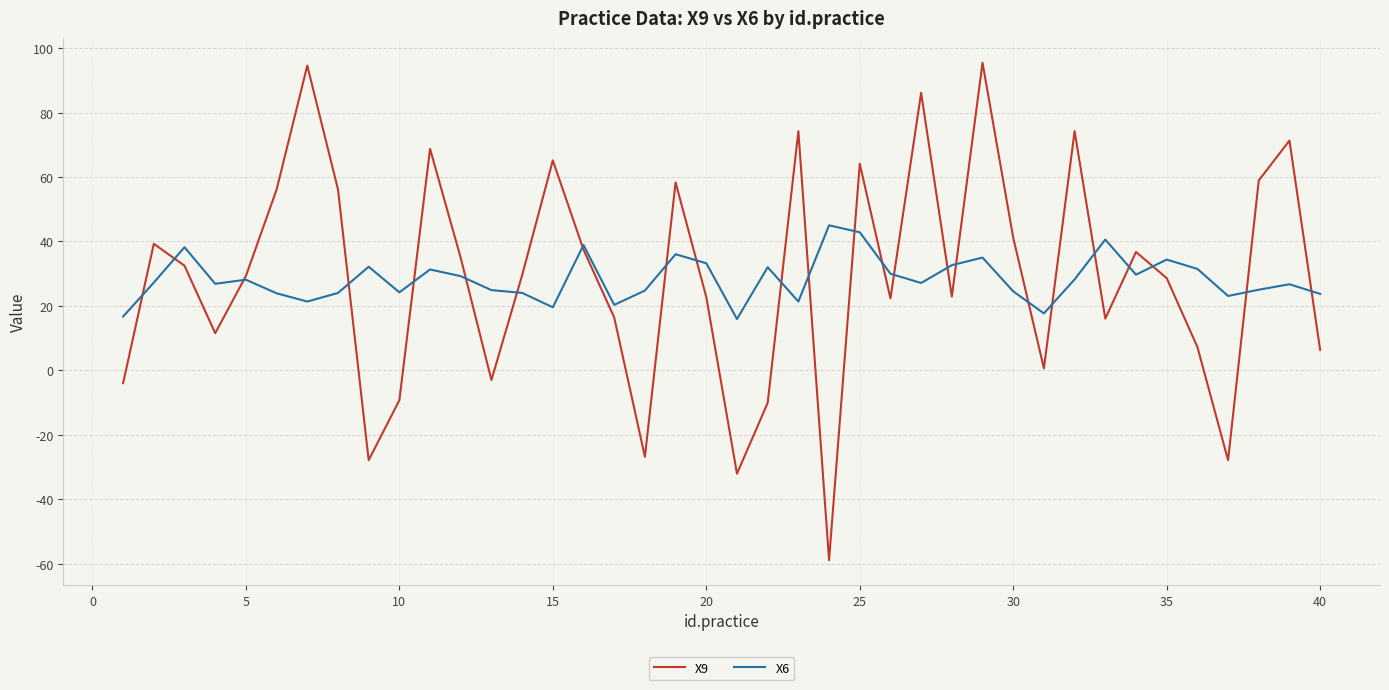

True or false: X6 has more than 0 interior local peaks.

True